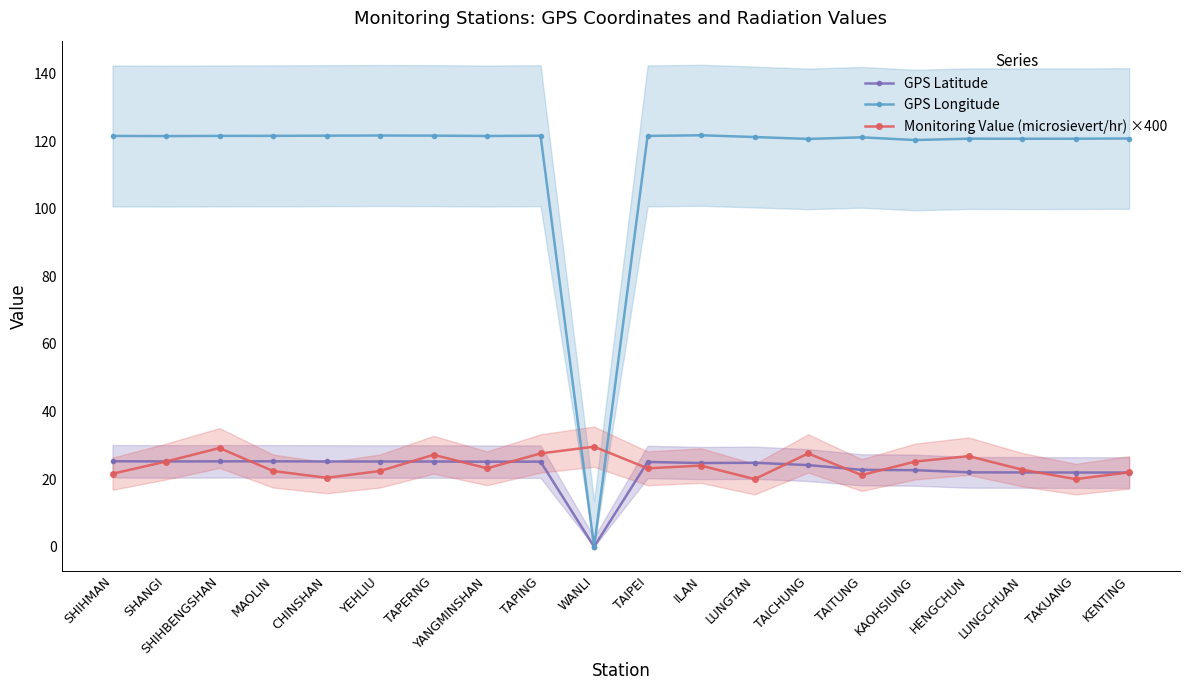

What is the total value across all series at TAICHUNG?

172.4